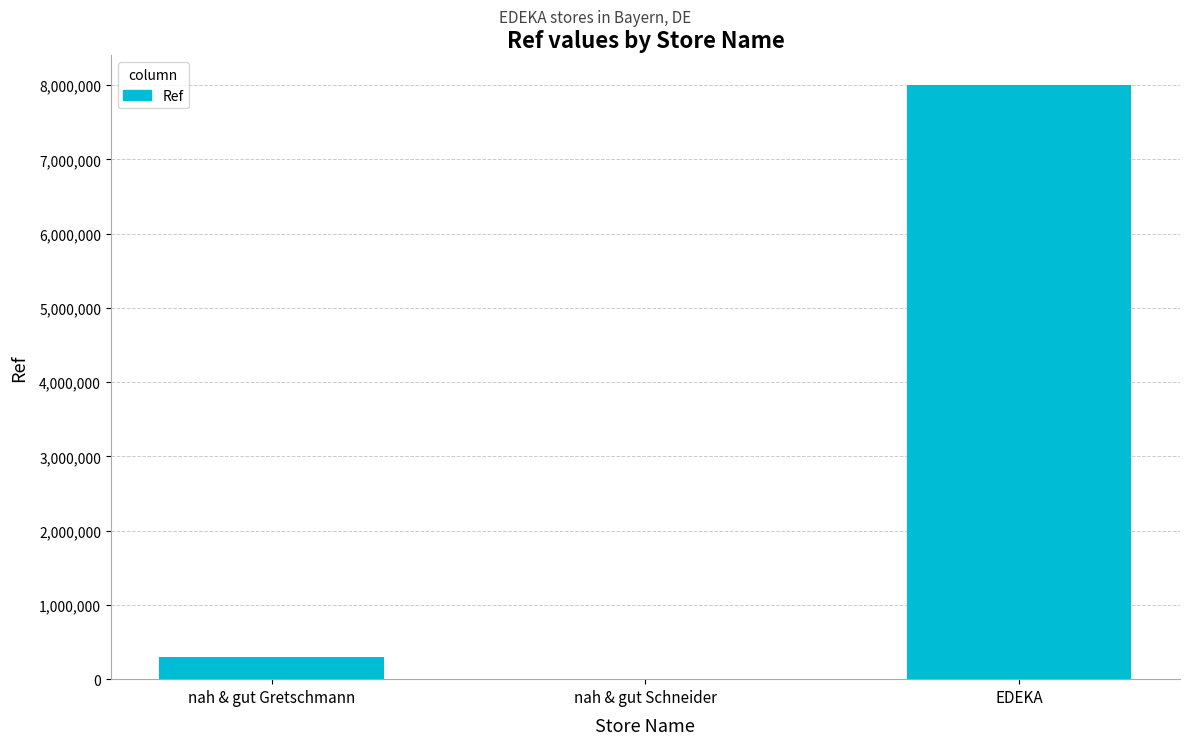

Which has a higher value, nah & gut Schneider or nah & gut Gretschmann?

nah & gut Gretschmann